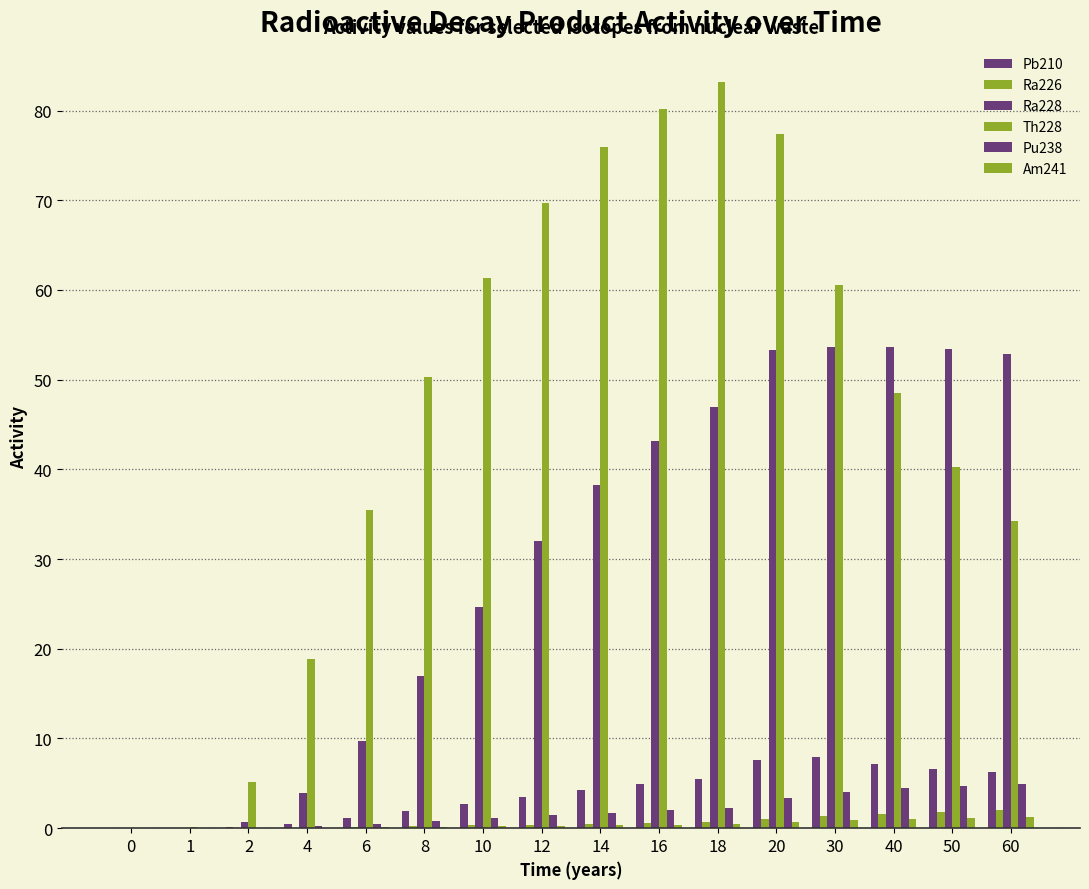

Where does the Pu238 series first go above 1?

10